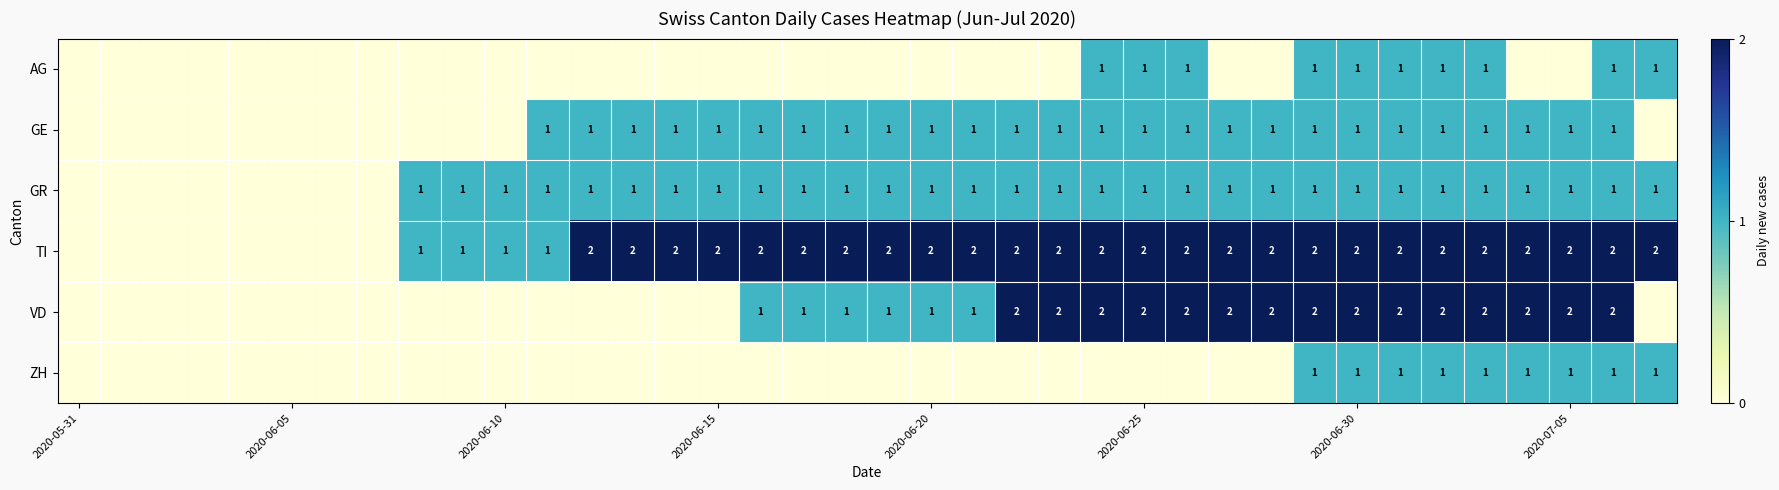

At which category is the sum across all series the highest?

29